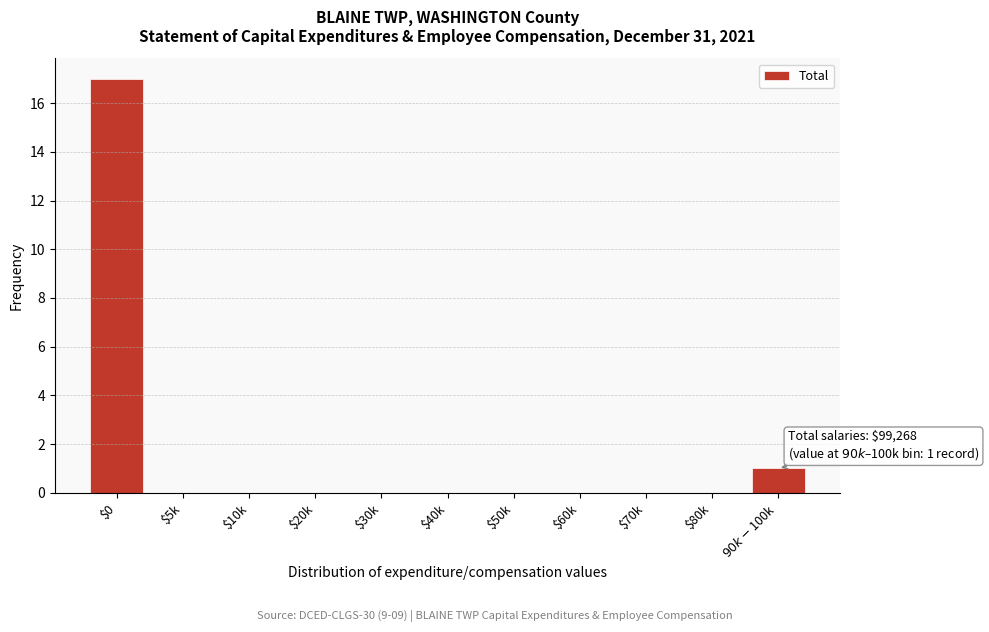

What is the greatest value displayed?

17